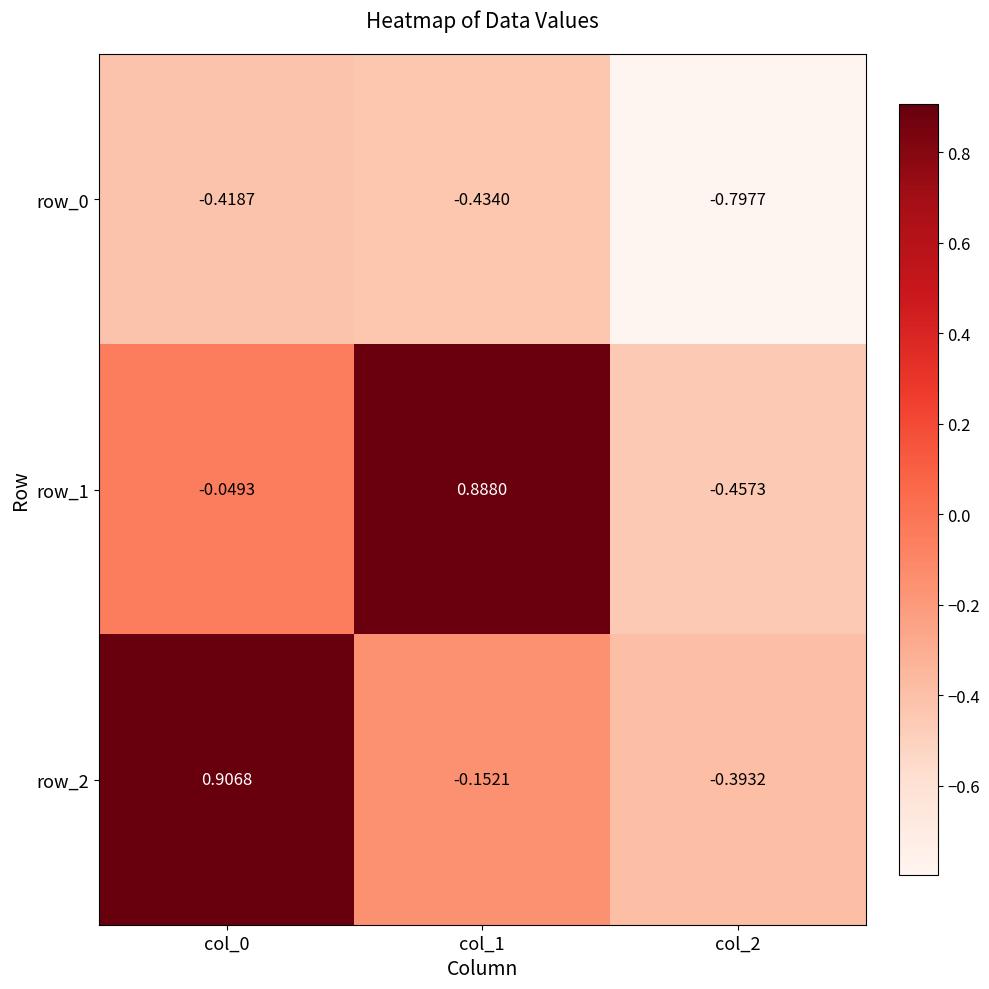

At which category is the sum across all series the highest?

col_0